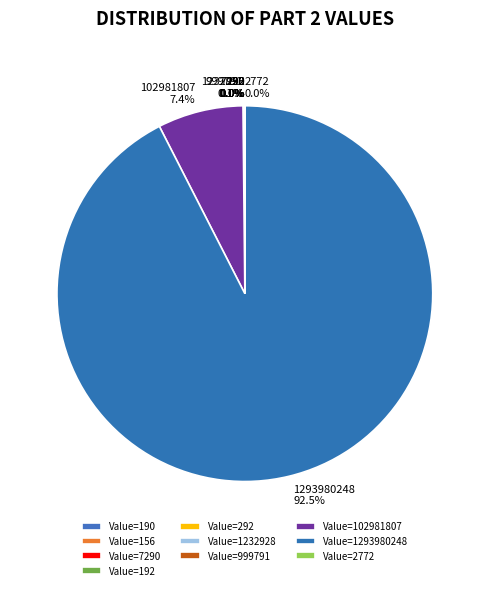

Is there a majority slice in this chart?

Yes